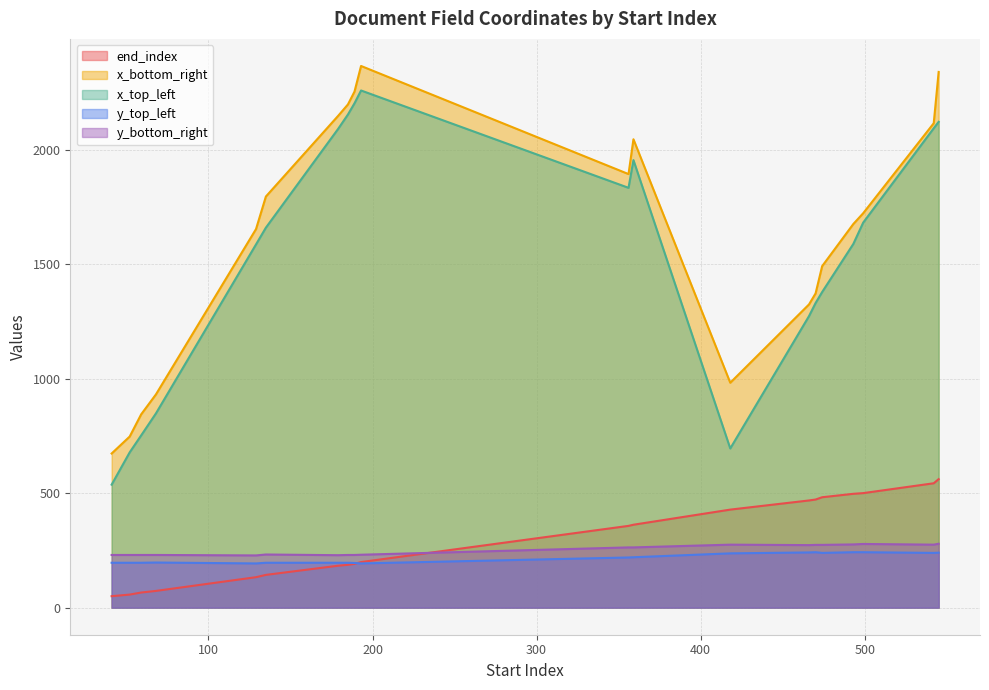

At 193, list the series in order from largest to smallest.

x_bottom_right, x_top_left, y_bottom_right, end_index, y_top_left